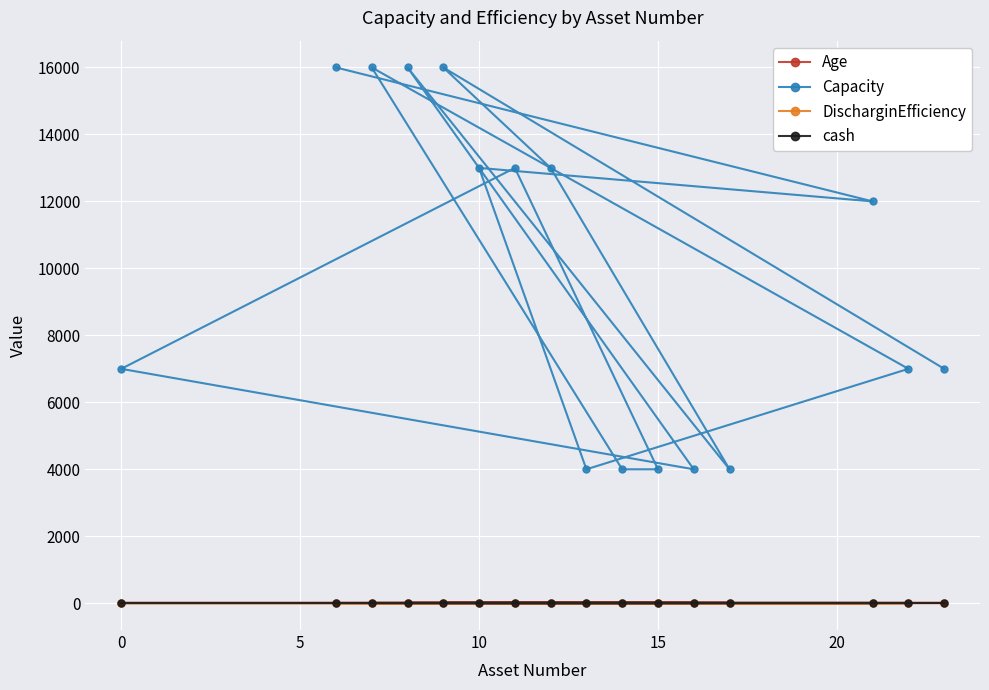

Reading left to right, list all the values displayed in this chart.

Age: 3.0	3.0	4.0	5.0	6.0	7.0	7.0	9.0	10.0	10.0	11.0	12.0	13.0	13.0	14.0	15.0
Capacity: 16000.0	12000.0	13000.0	4000.0	7000.0	16000.0	4000.0	4000.0	13000.0	7000.0	4000.0	16000.0	4000.0	13000.0	16000.0	7000.0
DischarginEfficiency: 0.0	0.0	0.0	0.0	0.9	0.0	0.0	0.0	0.0	0.9	0.0	0.0	0.0	0.0	0.0	0.9
cash: 0.0	0.0	0.0	0.0	0.0	0.0	0.0	0.0	0.0	0.0	0.0	0.0	0.0	0.0	0.0	0.0